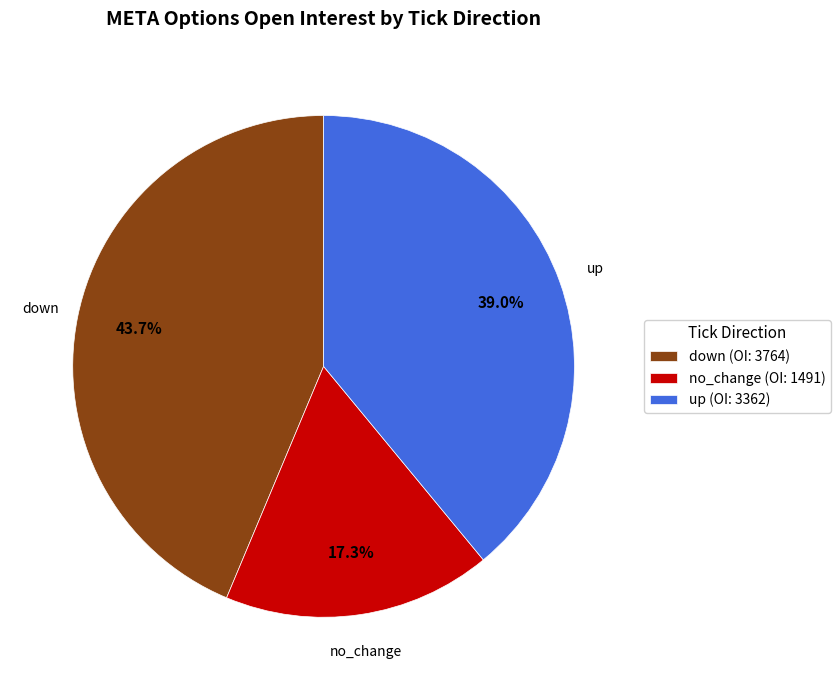

What is the largest slice in the pie chart?

down